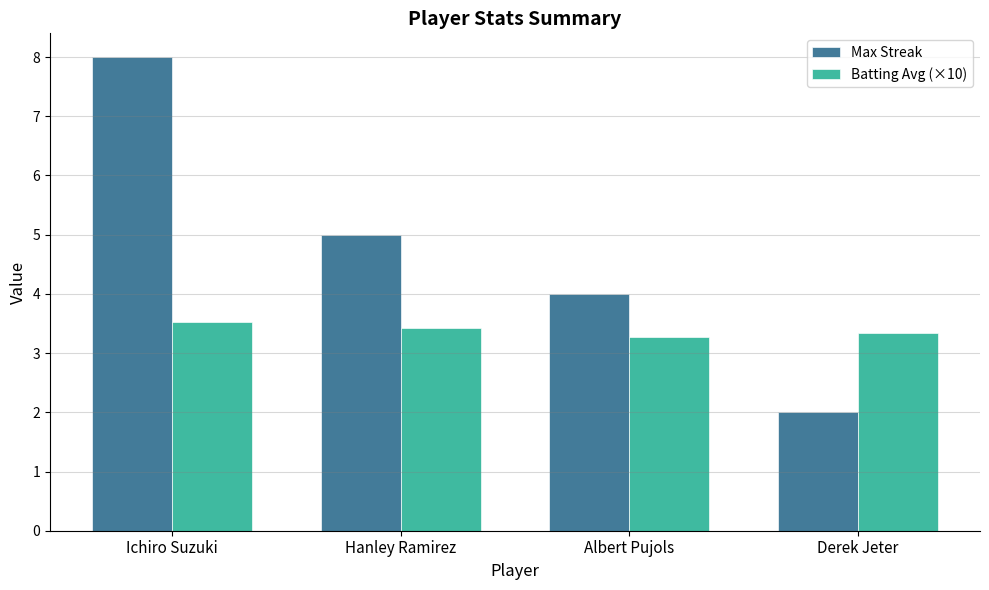

Count the Batting Avg (×10) values in the range 3 to 4.

4